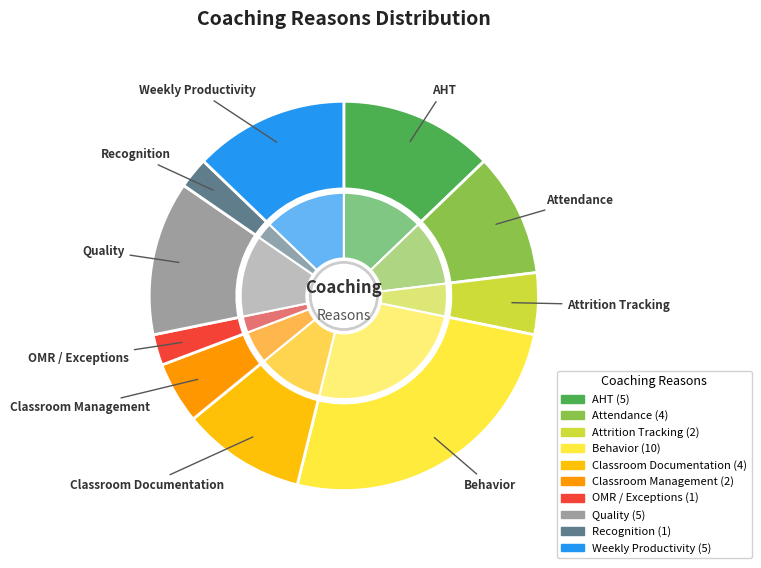

To the nearest percent, what percentage of the pie is Attrition Tracking?

5%